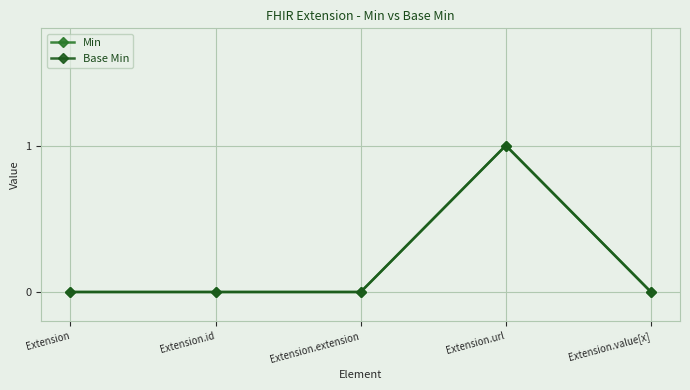

Is this an area chart (filled region under the line)?

No